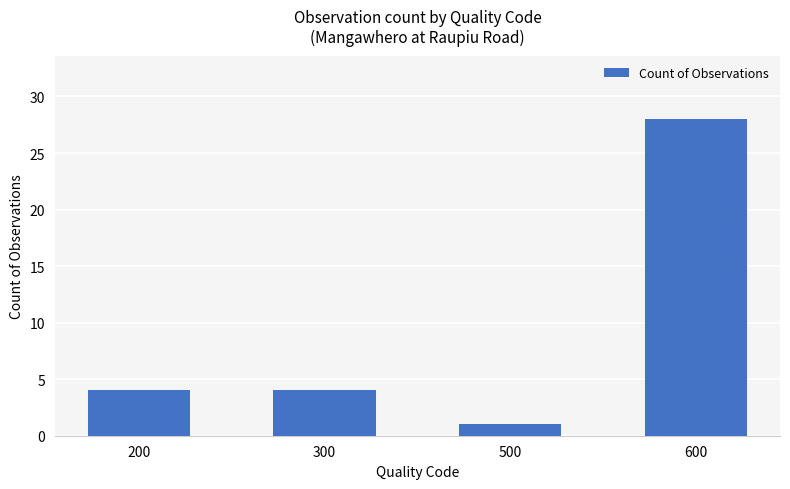

True or false: the data shows 4 at 300.

True